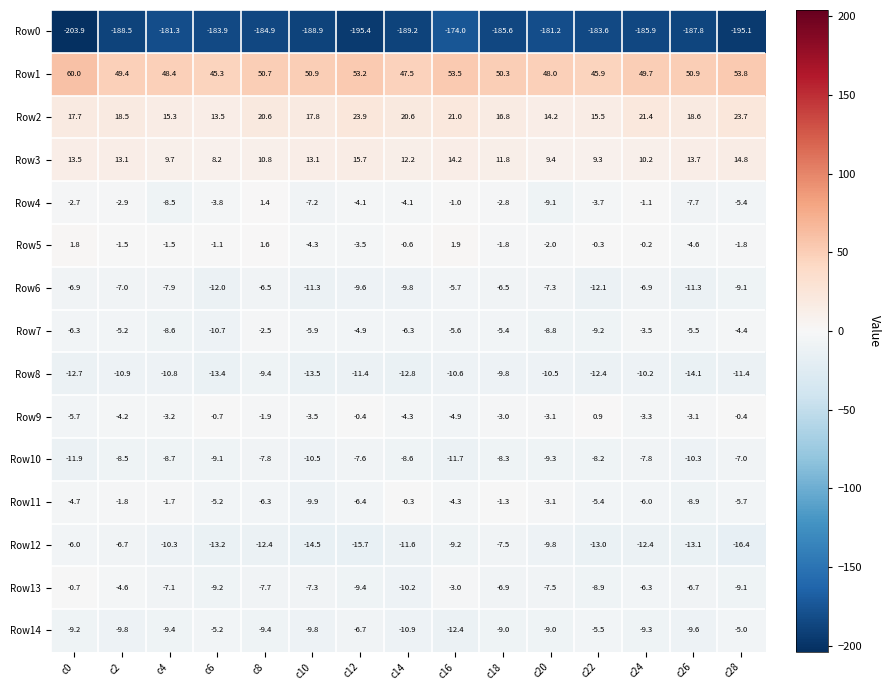

List the series in order of their peak value, highest first.

Row1, Row2, Row3, Row5, Row4, Row9, Row11, Row13, Row7, Row14, Row6, Row12, Row10, Row8, Row0